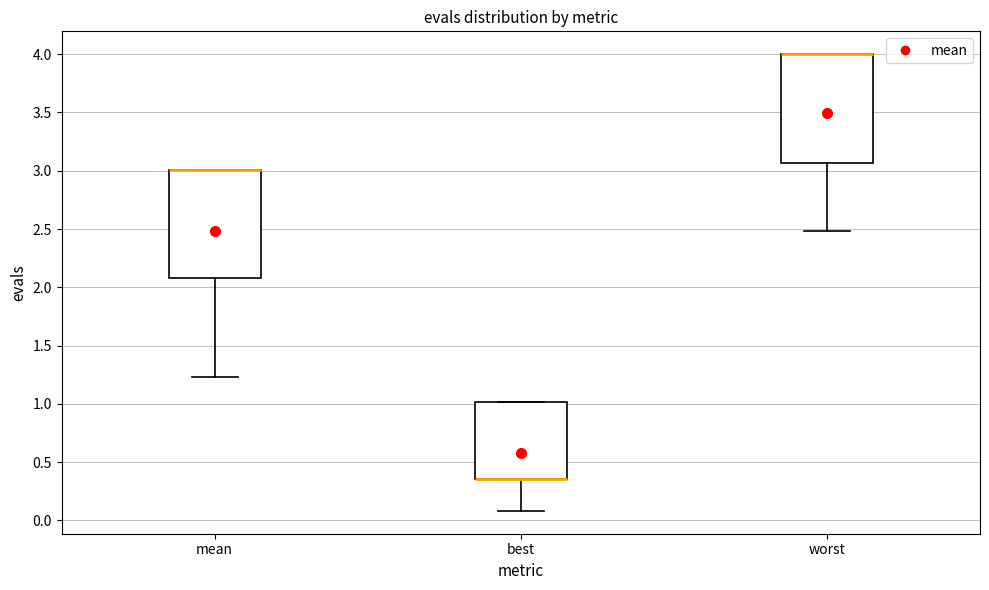

Where is the lower edge of the box for mean on the y-axis? The values are not printed on the chart, so give them approximately, as read against the axis.

2.10